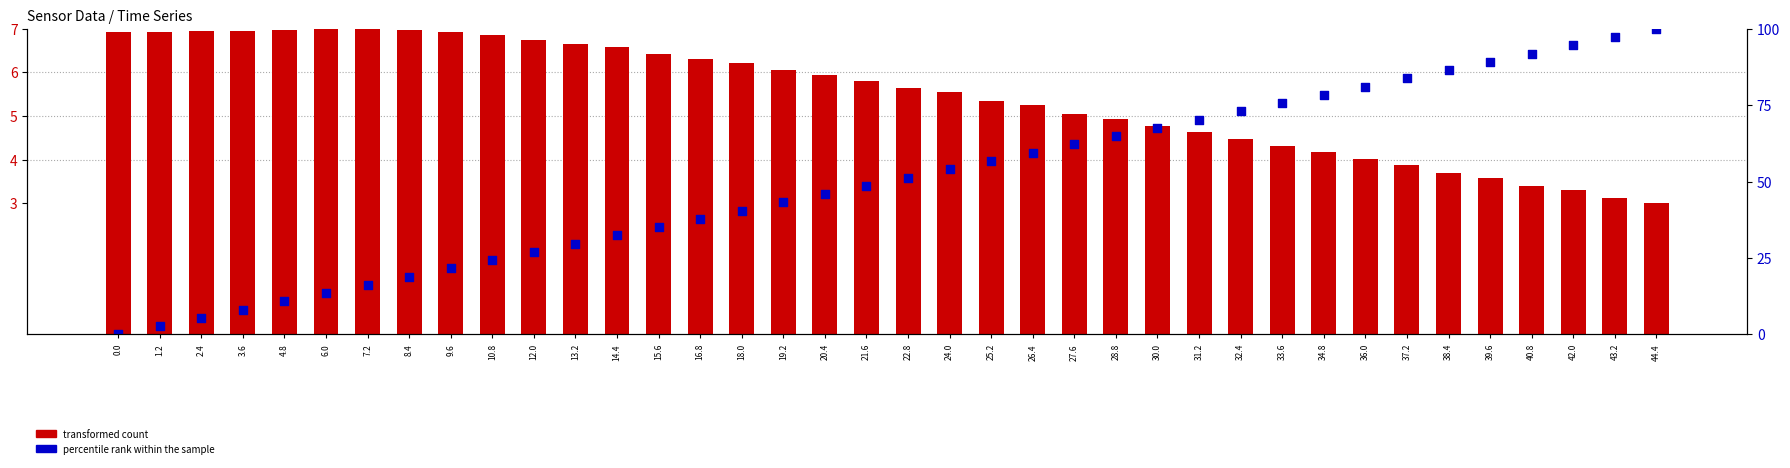

What is the total value across all series at 31.2?

74.9